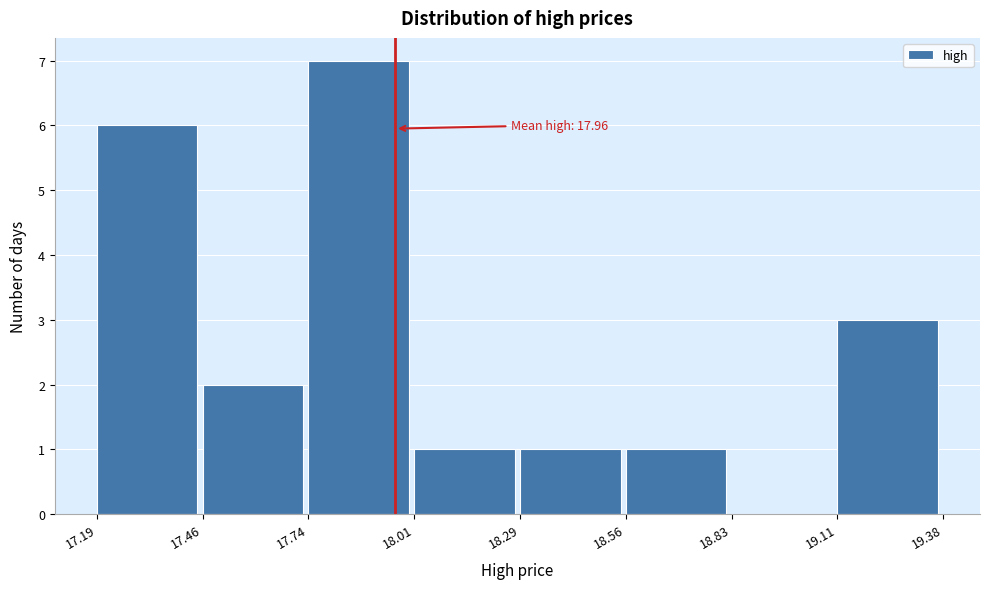

Which range on the x-axis has the tallest bar?

17.74 to 18.01